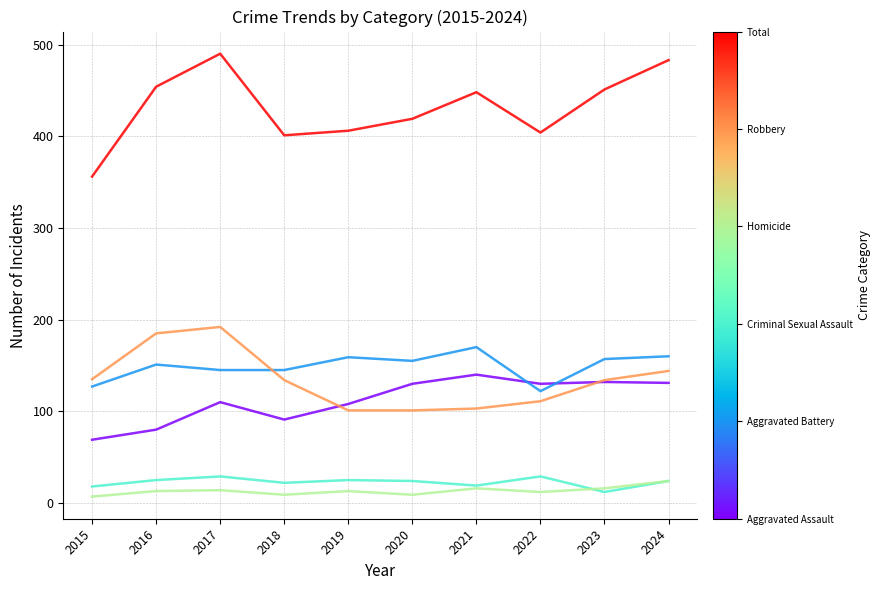

What is the total value across all series at 2022?

808